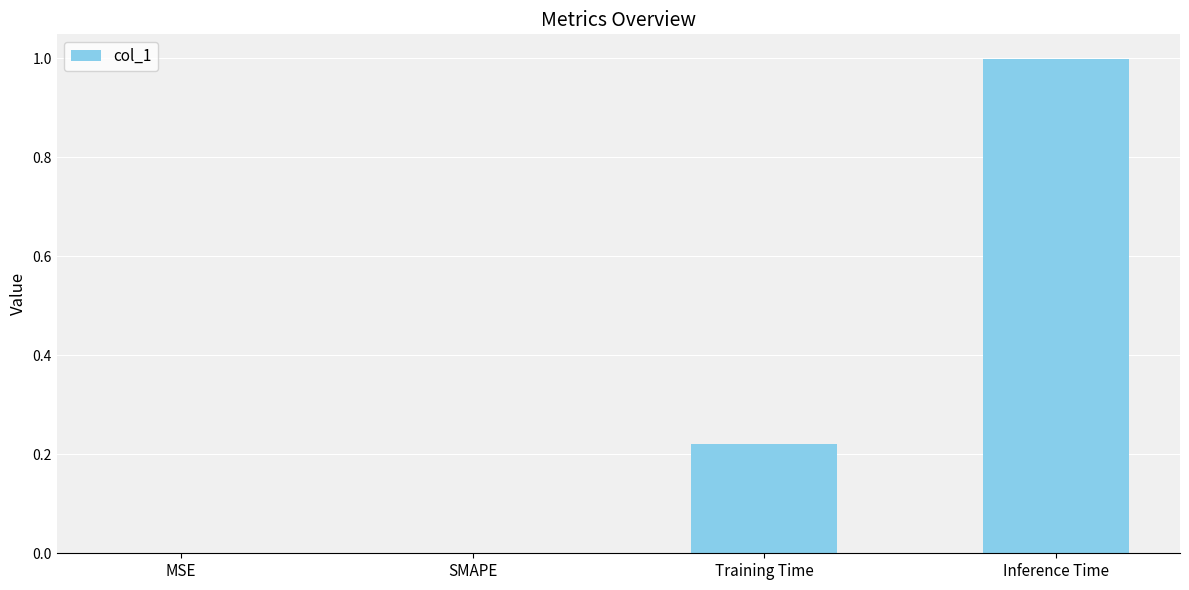

What is the sum of the values at MSE and Inference Time?

1.0